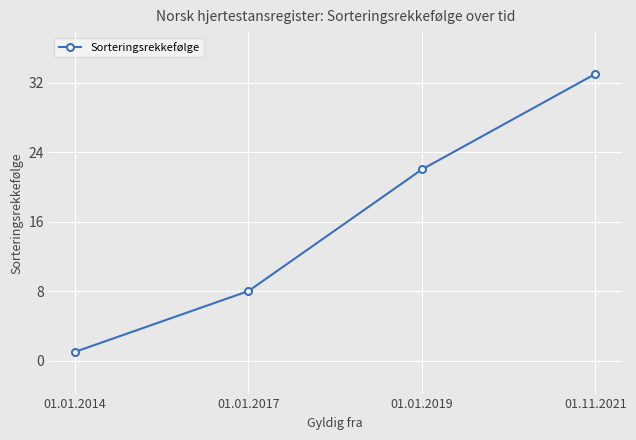

What position from the right is 01.01.2019?

2